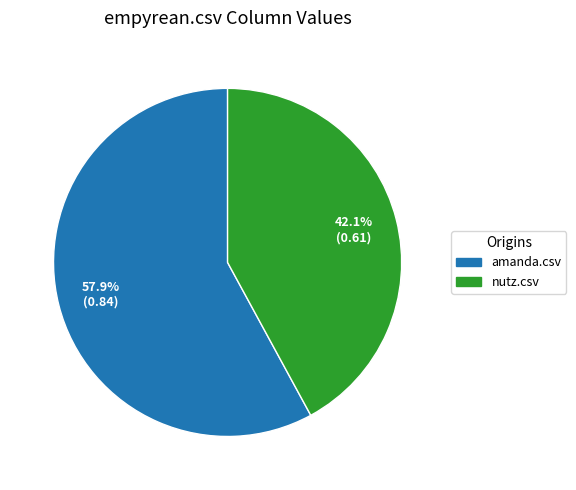

Does any single category account for the majority?

Yes